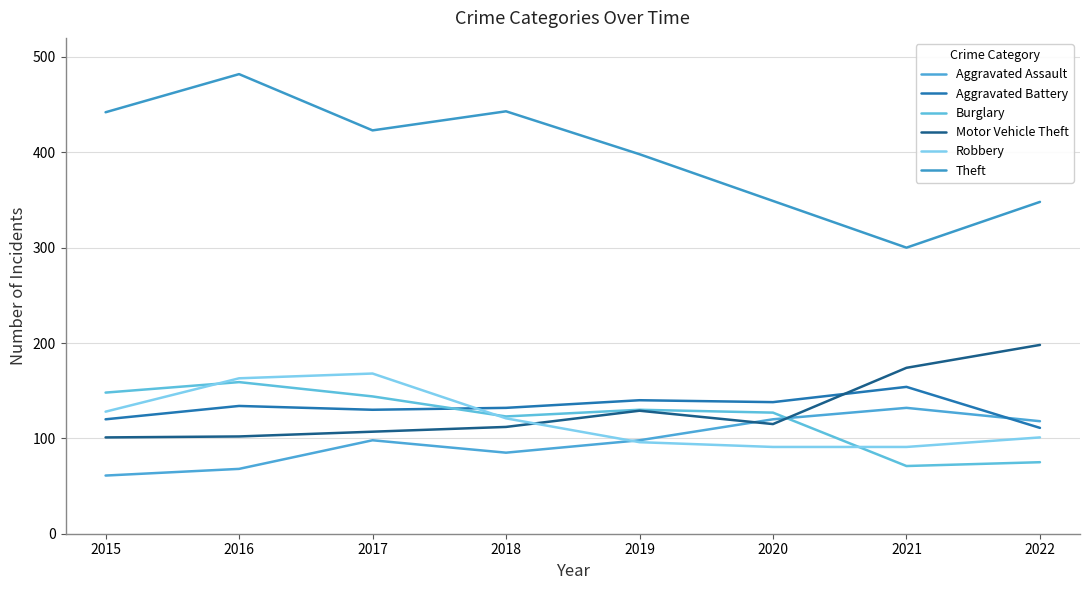

Between which two adjacent categories do Aggravated Assault and Aggravated Battery first intersect?

2021 and 2022